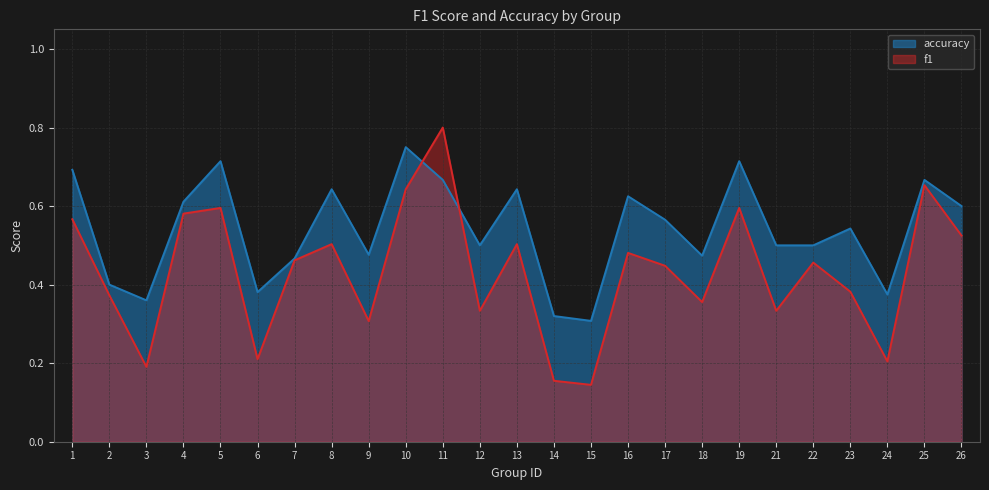

How many interior local peaks does the accuracy series have?

8